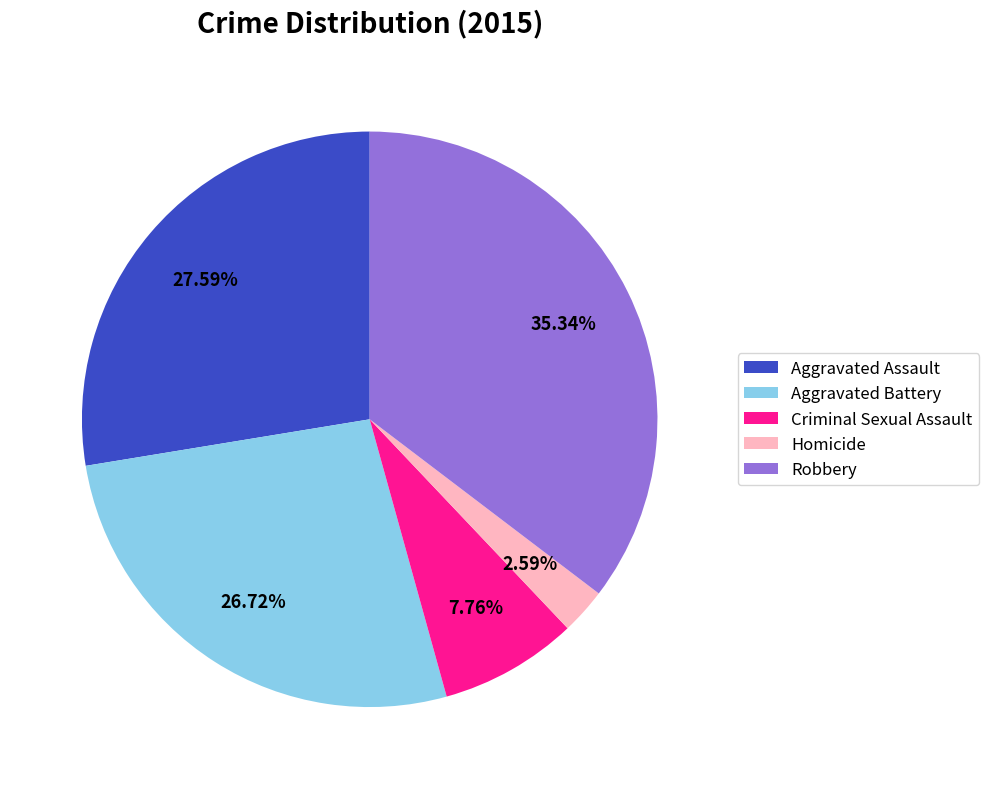

What is the largest slice in the pie chart?

Robbery